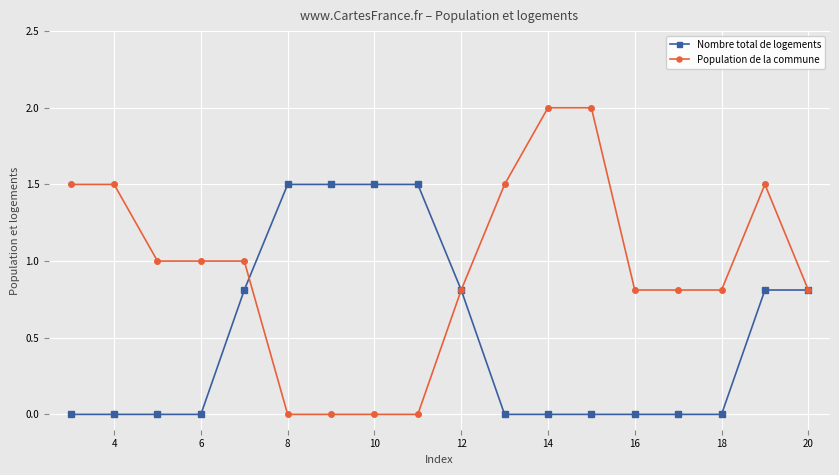

Which series has the largest range (max minus min)?

Population de la commune